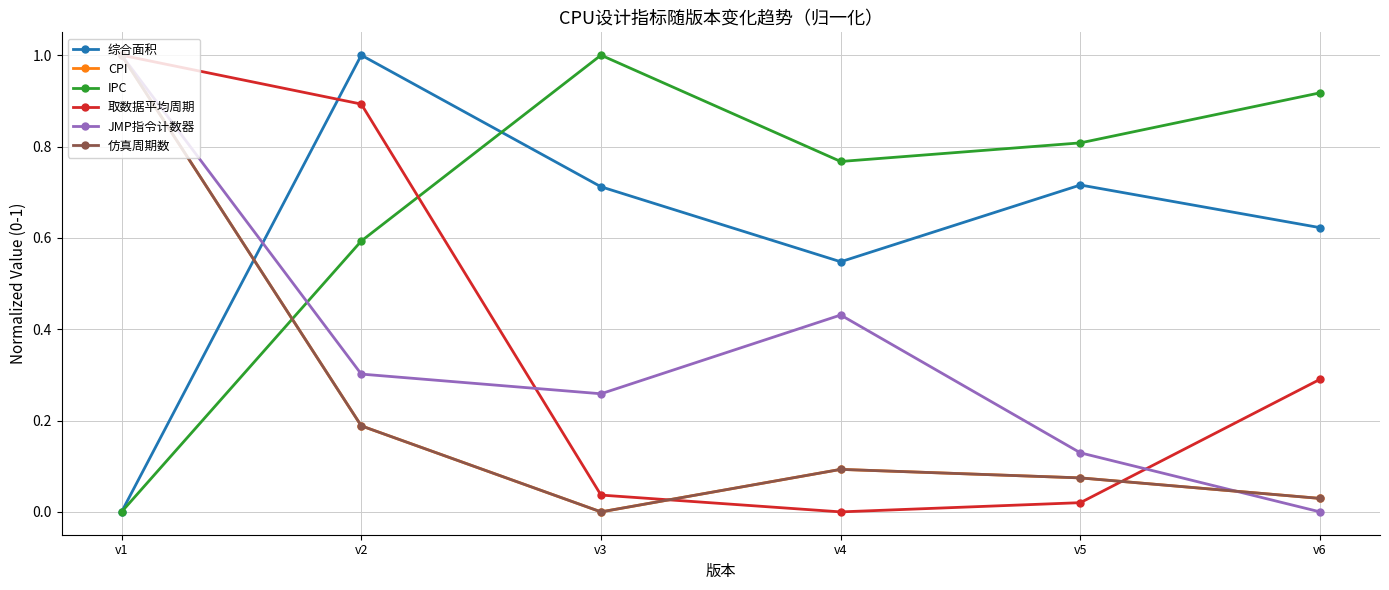

At which category is the sum across all series the highest?

v1